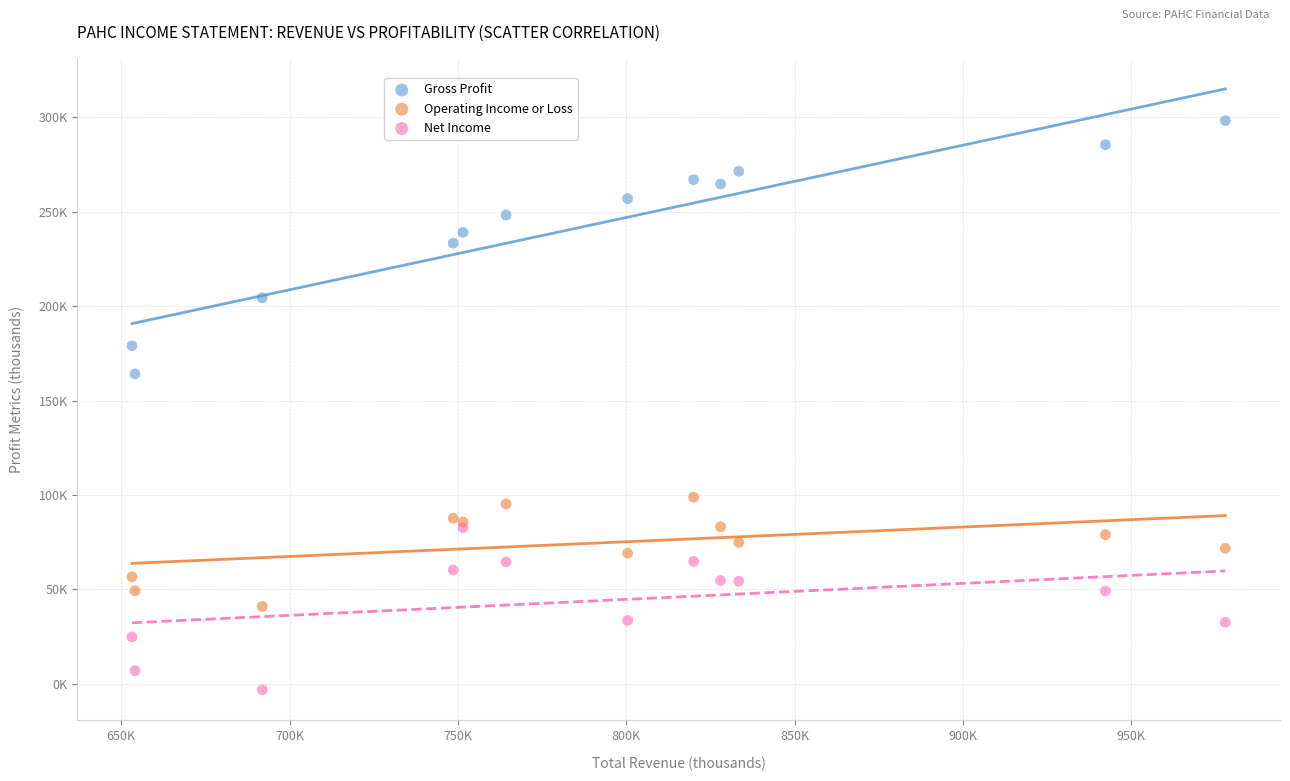

Which series has the widest spread of Y values?

Gross Profit